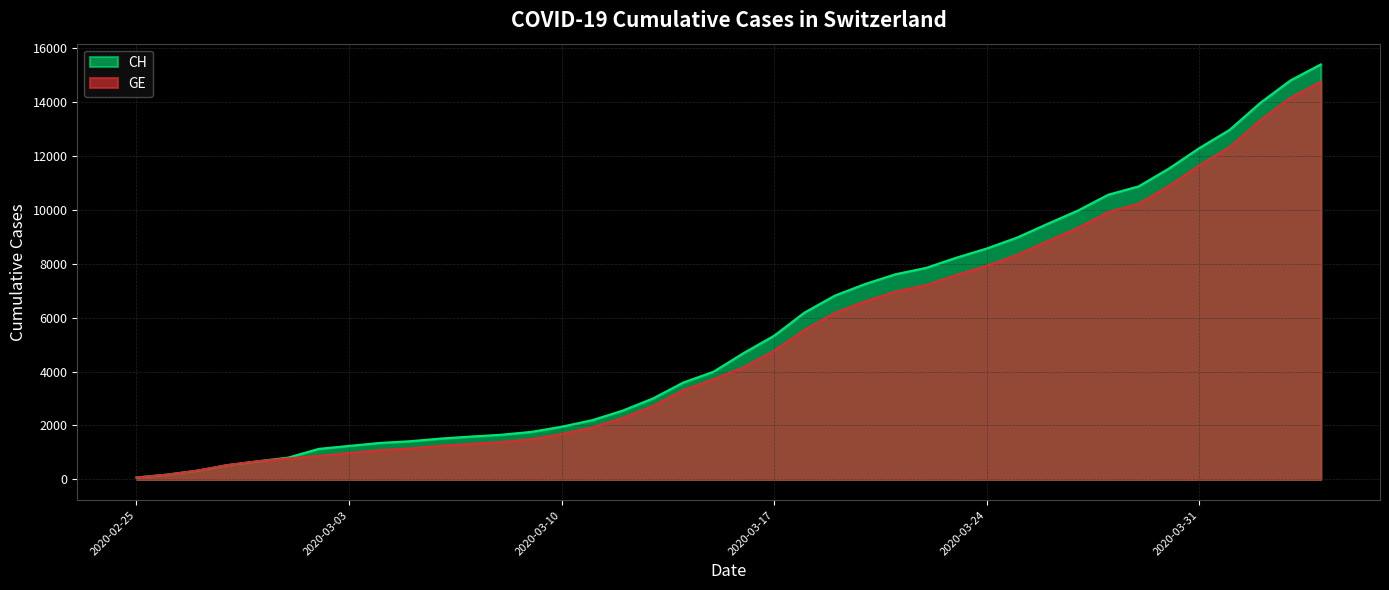

At which label is GE closest to 7410?

2020-03-23